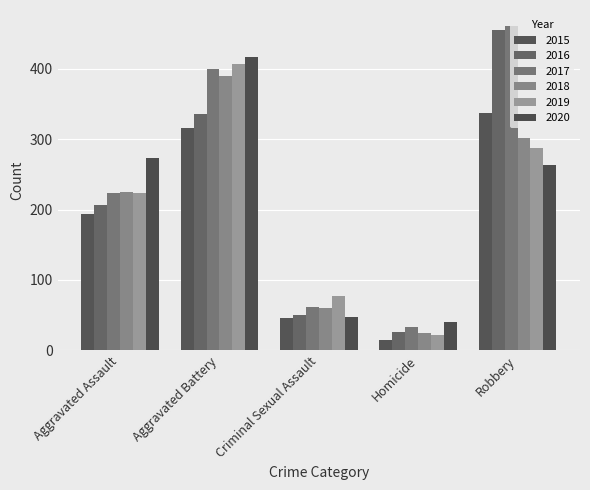

Are the bars horizontal?

No